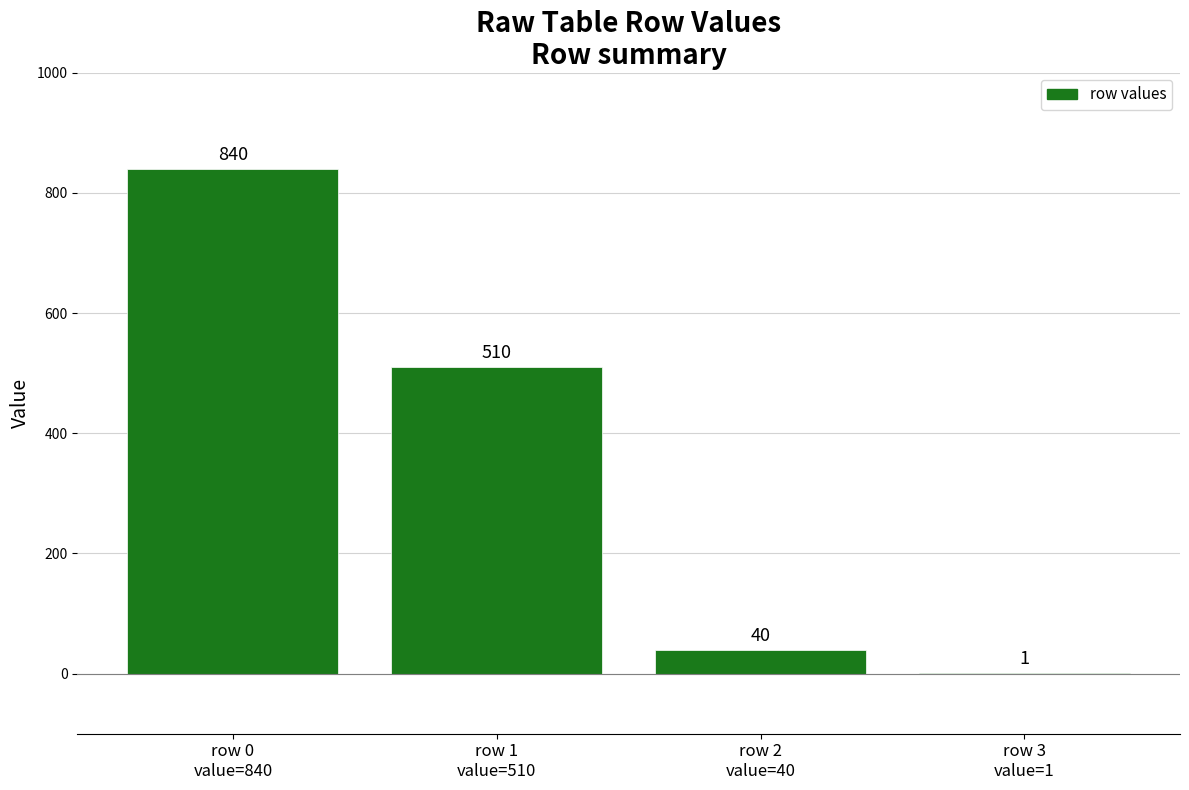

What is the greatest value displayed?

840